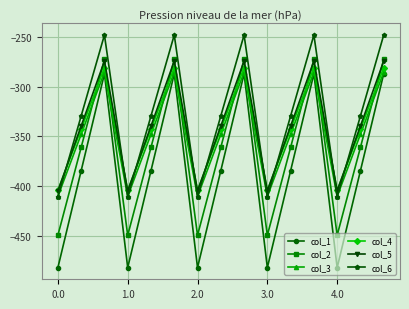

In col_4, how many points are lower than both neighbors (excluding endpoints)?

4